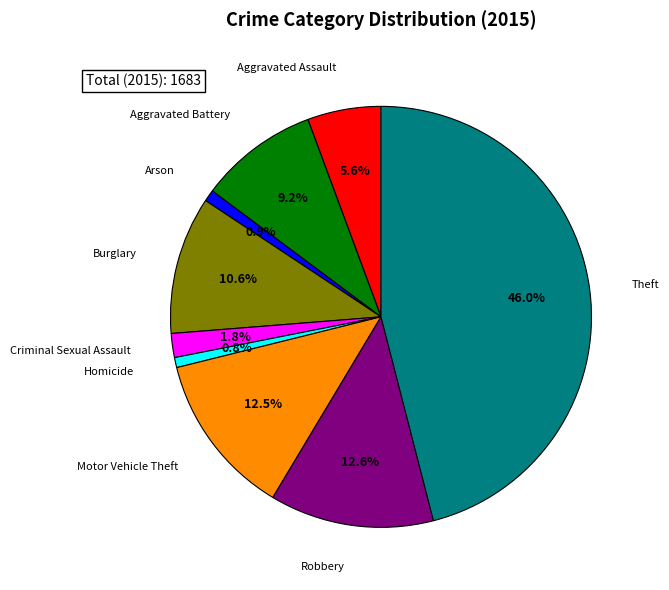

Does any single category account for the majority?

No